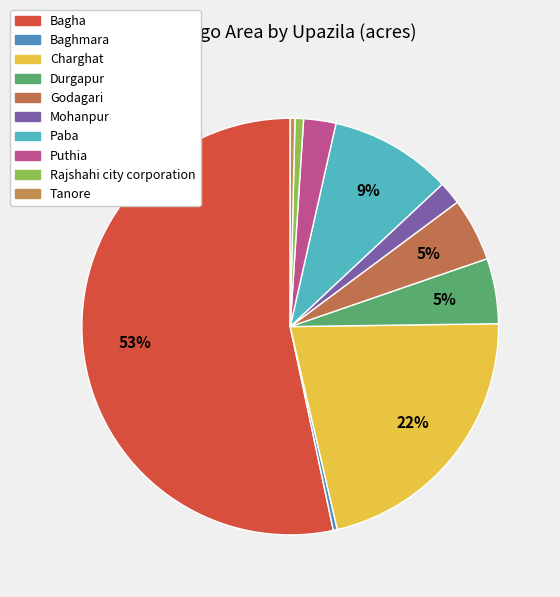

Does any single category account for the majority?

Yes